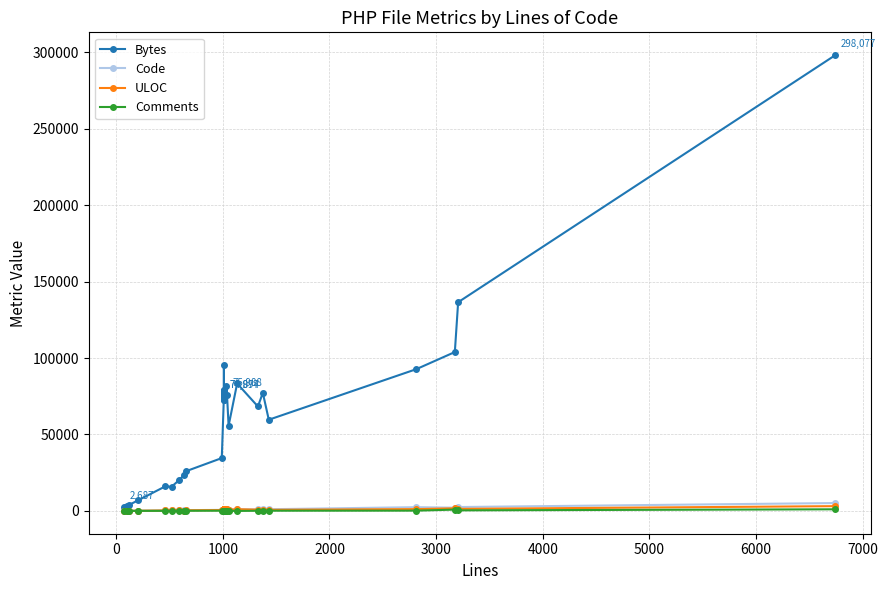

What is the sum of all Code values?

41690